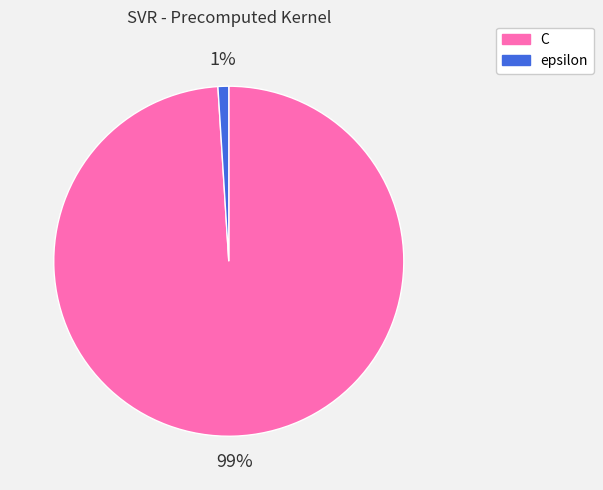

To the nearest percent, what percentage of the pie is epsilon?

1%